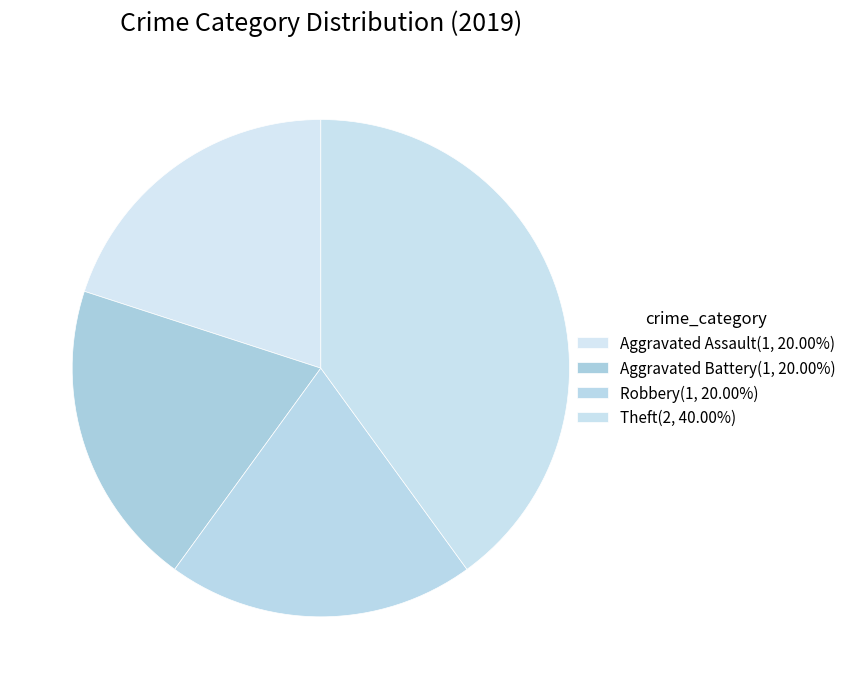

Is the sum of Theft and Robbery greater than half?

Yes